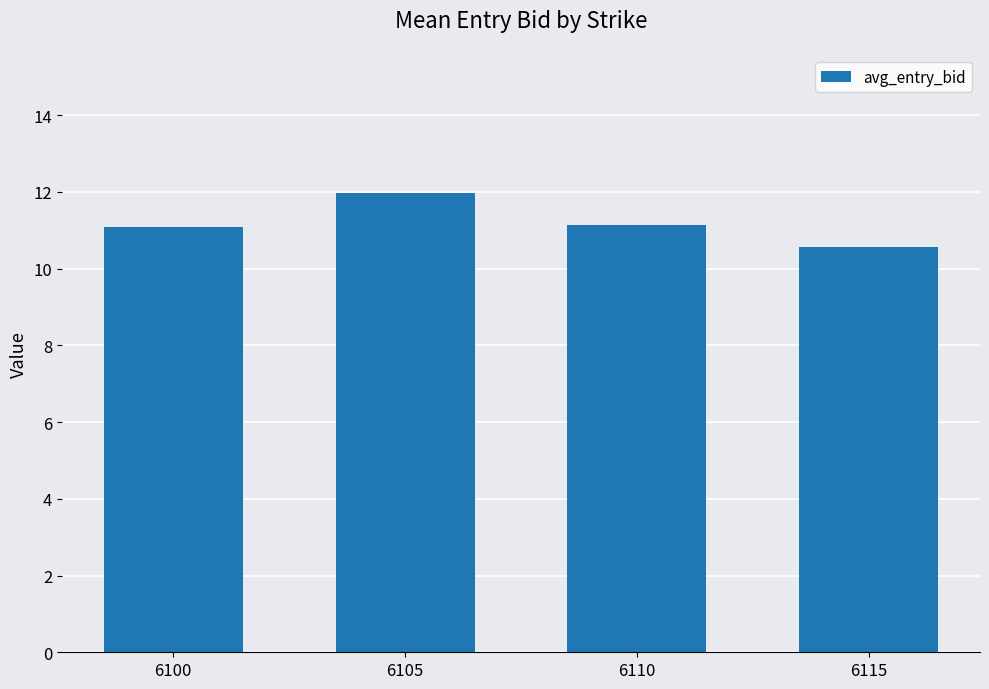

What is the value of the 2nd bar from the left?

12.0